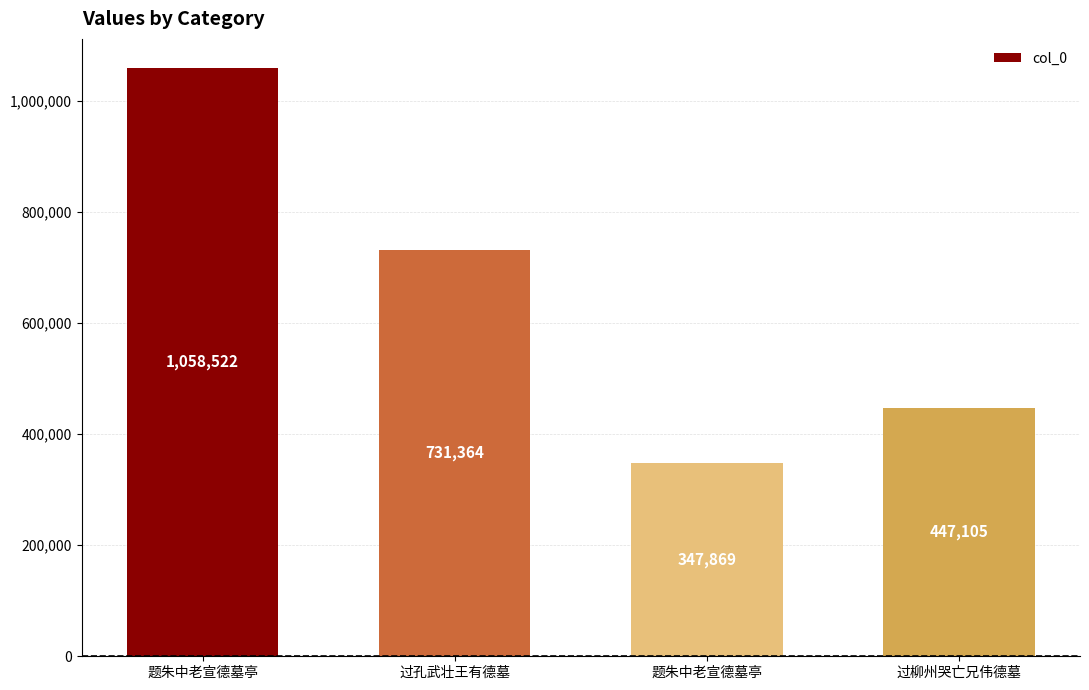

How many values are below 731364?

2